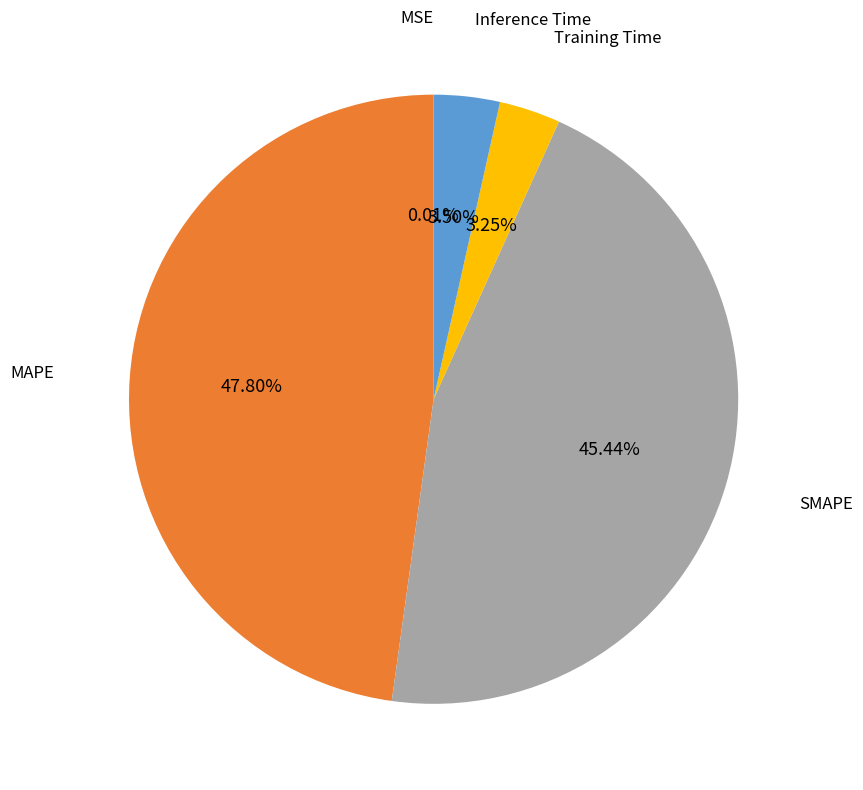

Is there any slice that represents more than half of the pie?

No